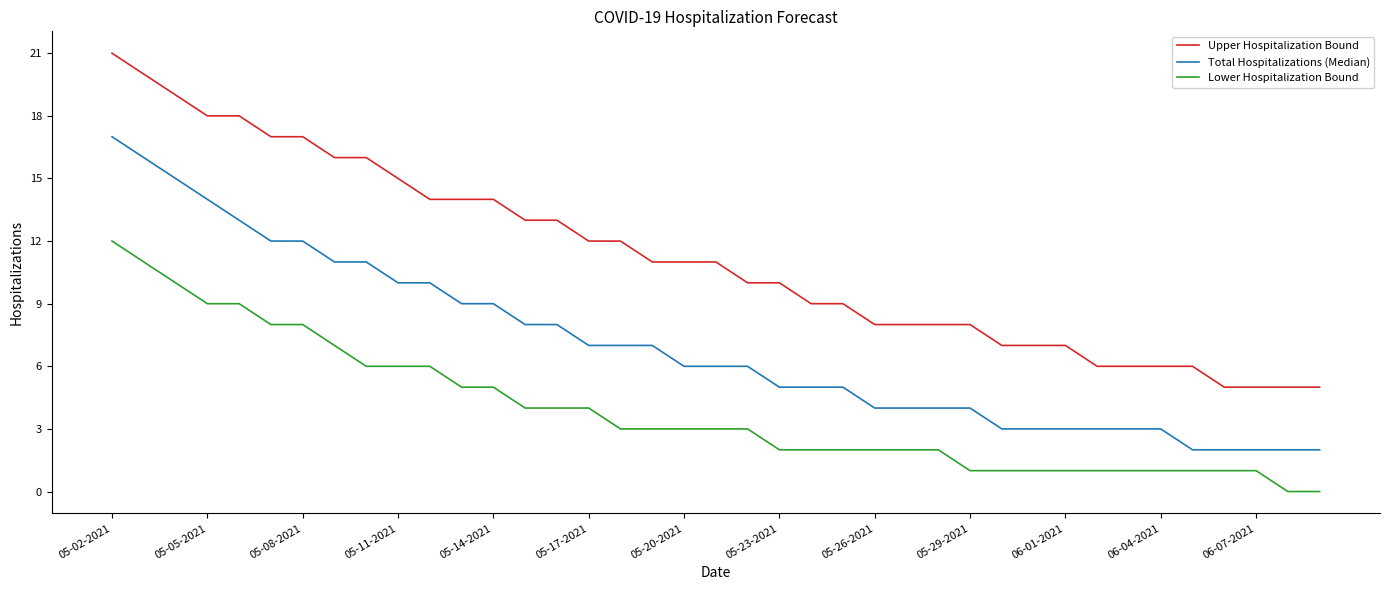

Which series has the widest spread of values?

Upper Hospitalization Bound